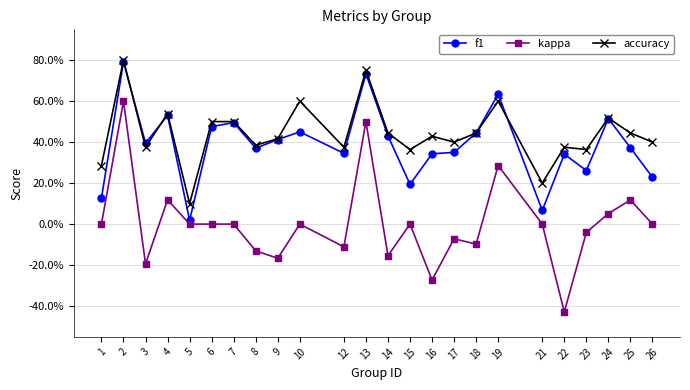

Reading left to right, extract all data points from this chart.

f1: 1=0.1	2=0.8	3=0.4	4=0.5	5=0.0	6=0.5	7=0.5	8=0.4	9=0.4	10=0.5	12=0.3	13=0.7	14=0.4	15=0.2	16=0.3	17=0.3	18=0.4	19=0.6	21=0.1	22=0.3	23=0.3	24=0.5	25=0.4	26=0.2
kappa: 1=0.0	2=0.6	3=-0.2	4=0.1	5=0.0	6=0.0	7=0.0	8=-0.1	9=-0.2	10=0.0	12=-0.1	13=0.5	14=-0.2	15=0.0	16=-0.3	17=-0.1	18=-0.1	19=0.3	21=0.0	22=-0.4	23=-0.0	24=0.1	25=0.1	26=0.0
accuracy: 1=0.3	2=0.8	3=0.4	4=0.5	5=0.1	6=0.5	7=0.5	8=0.4	9=0.4	10=0.6	12=0.4	13=0.8	14=0.4	15=0.4	16=0.4	17=0.4	18=0.4	19=0.6	21=0.2	22=0.4	23=0.4	24=0.5	25=0.4	26=0.4